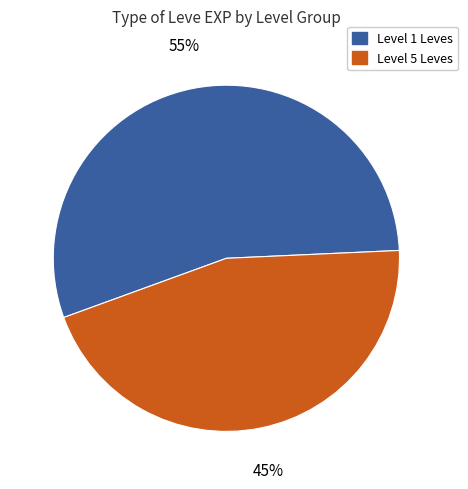

Is there any slice that represents more than half of the pie?

Yes